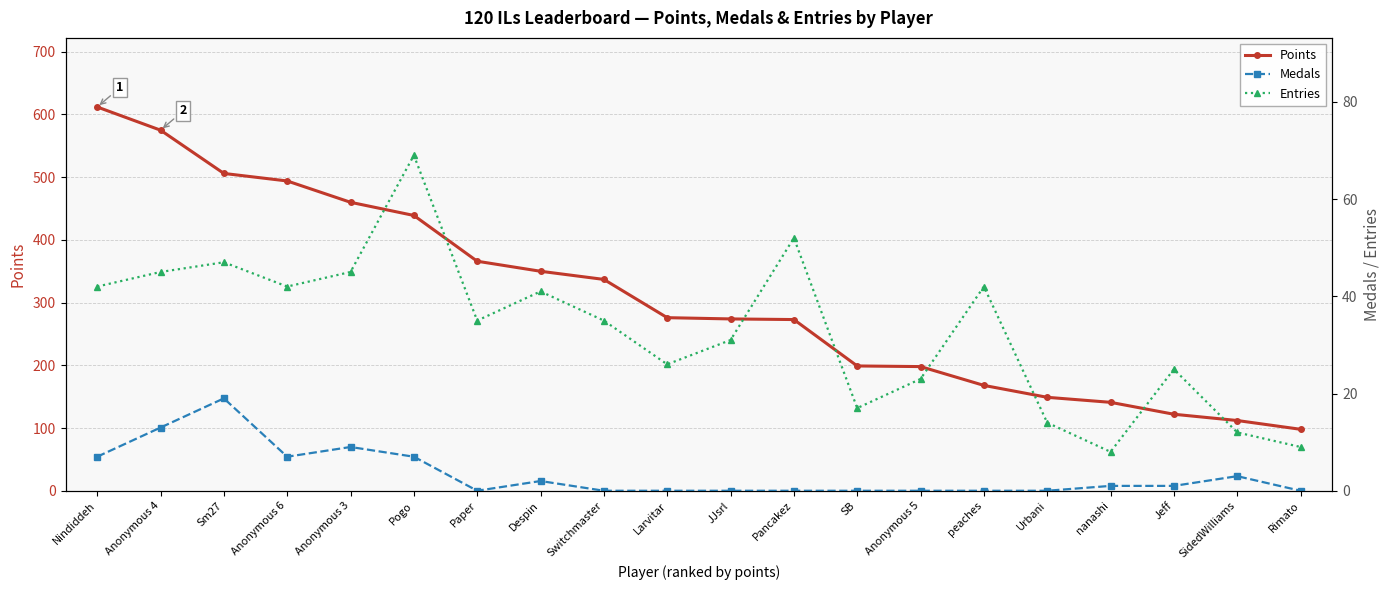

Reading right to left, list all the values displayed in this chart.

Points: 98	112	122	141	149	168	198	199	273	274	276	337	350	366	439	460	494	506	575	612
Medals: 0	3	1	1	0	0	0	0	0	0	0	0	2	0	7	9	7	19	13	7
Entries: 9	12	25	8	14	42	23	17	52	31	26	35	41	35	69	45	42	47	45	42